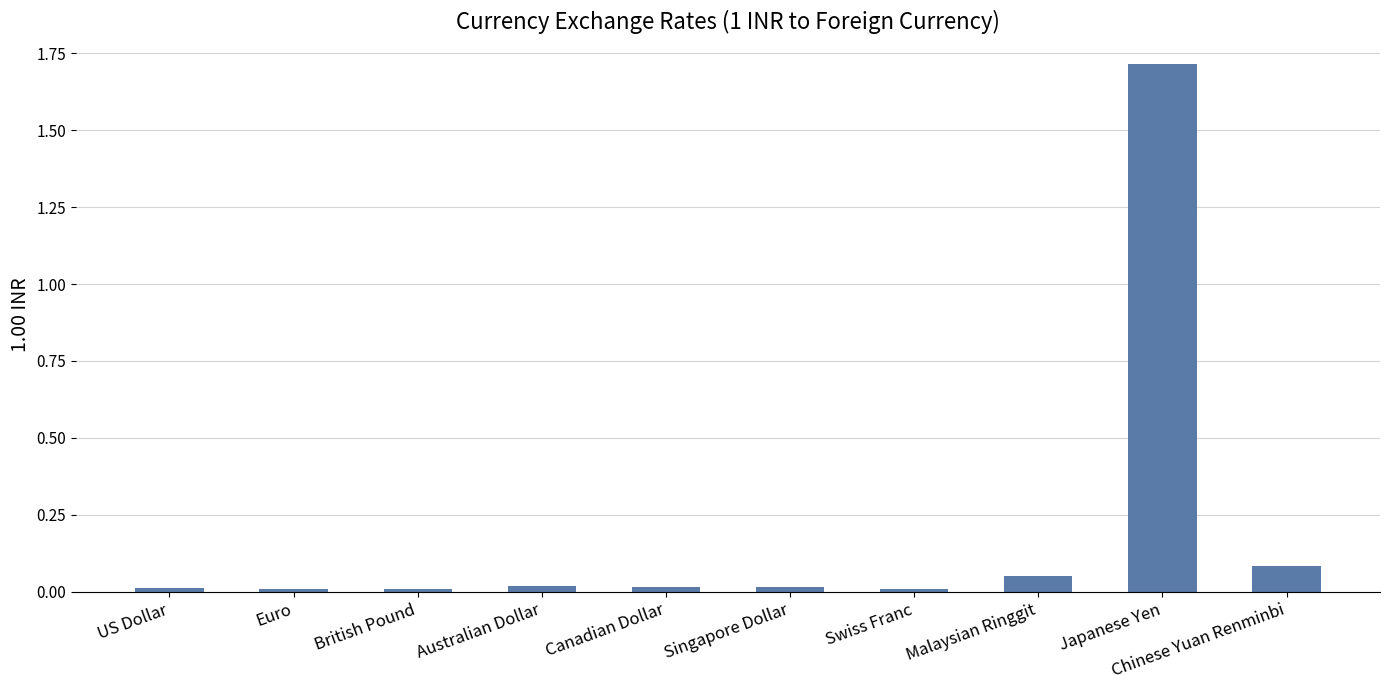

How many distinct data groups are displayed?

1